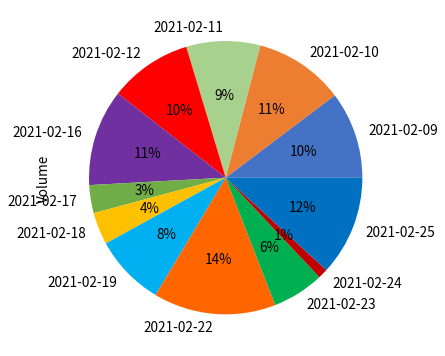

To the nearest percent, what is the difference between the largest and smallest slice percentages?

13%